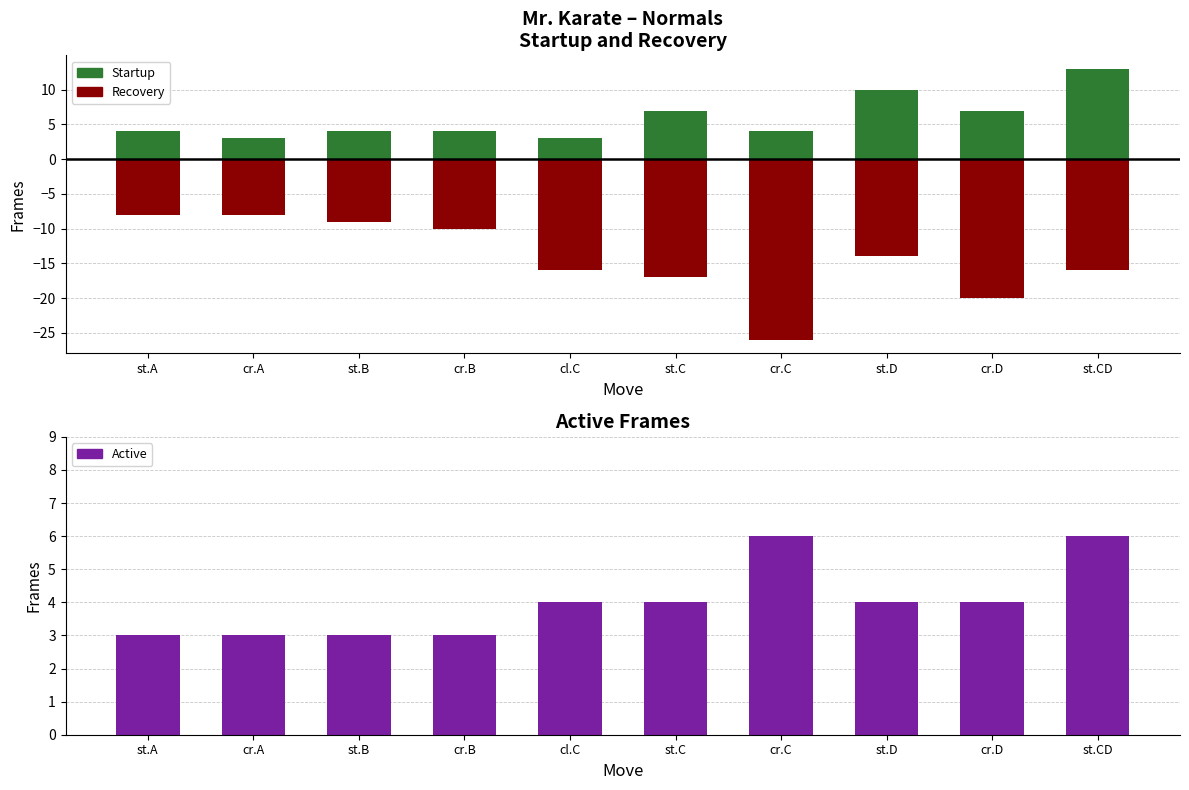

At cl.C, list the series in order from largest to smallest.

Active, Startup, Recovery